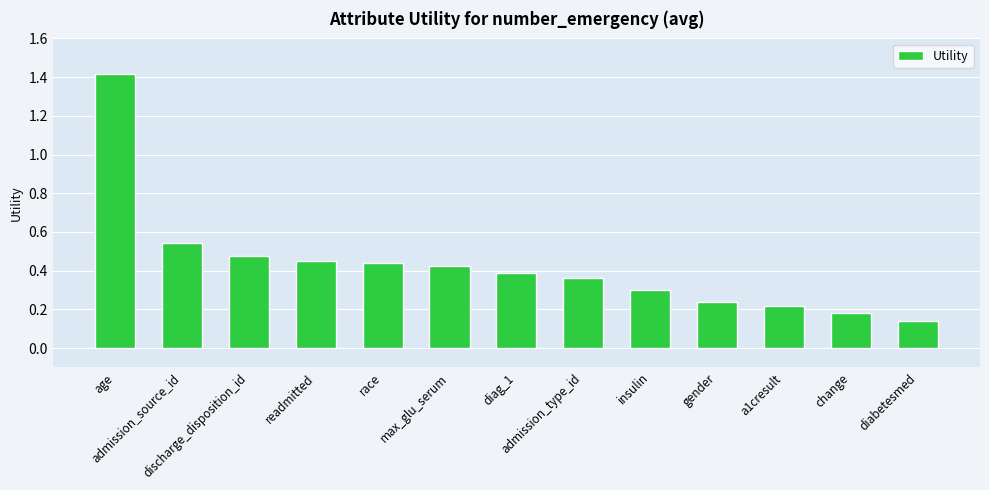

What is the sum of all values?

5.6